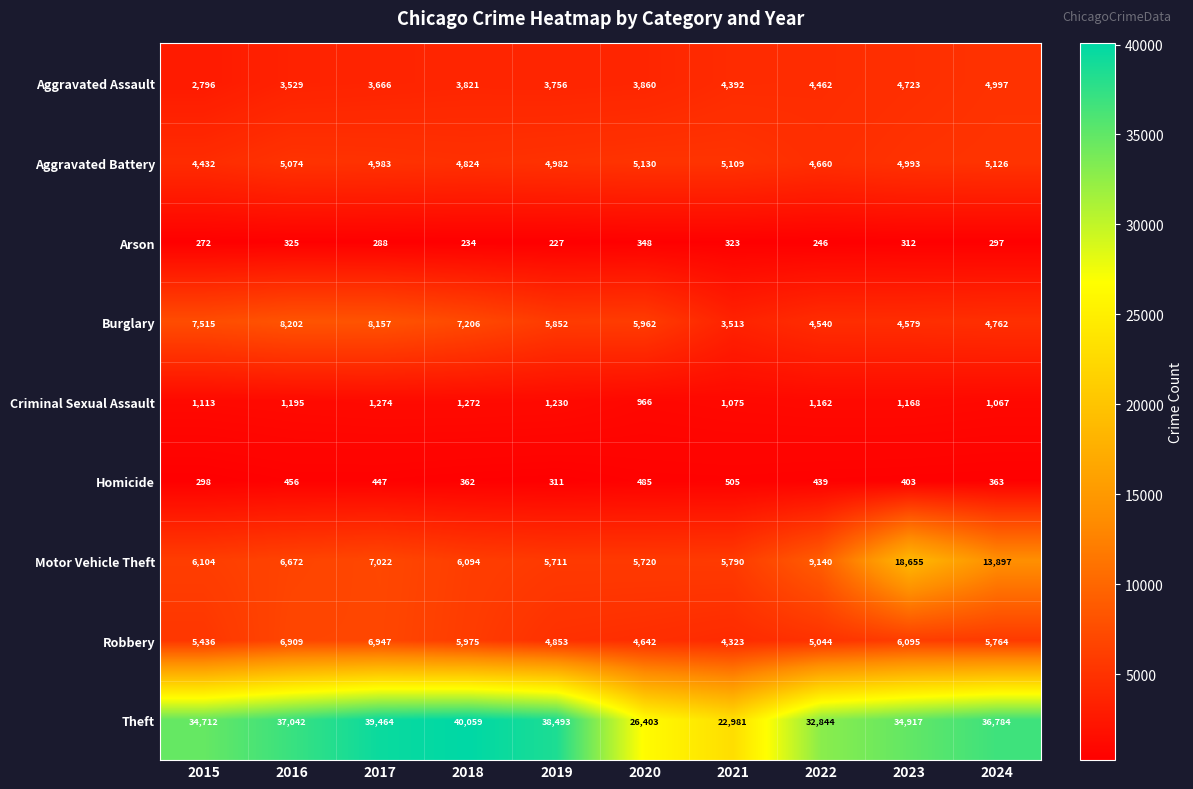

What is the approximate value of Robbery at 2023, to the nearest 100?

6100